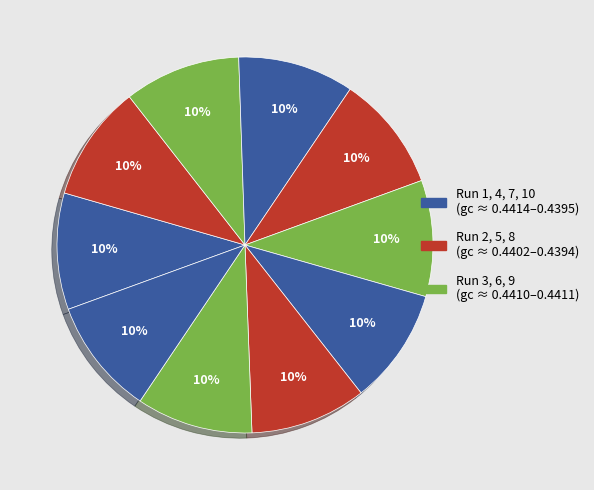

Count the number of slices in the pie.

10